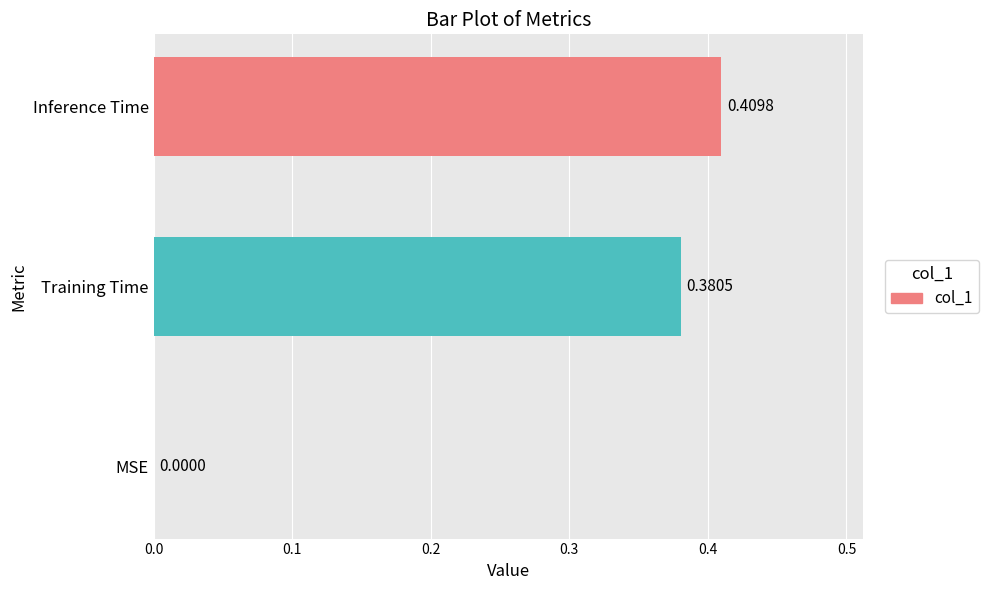

What is the sum of all values?

0.8